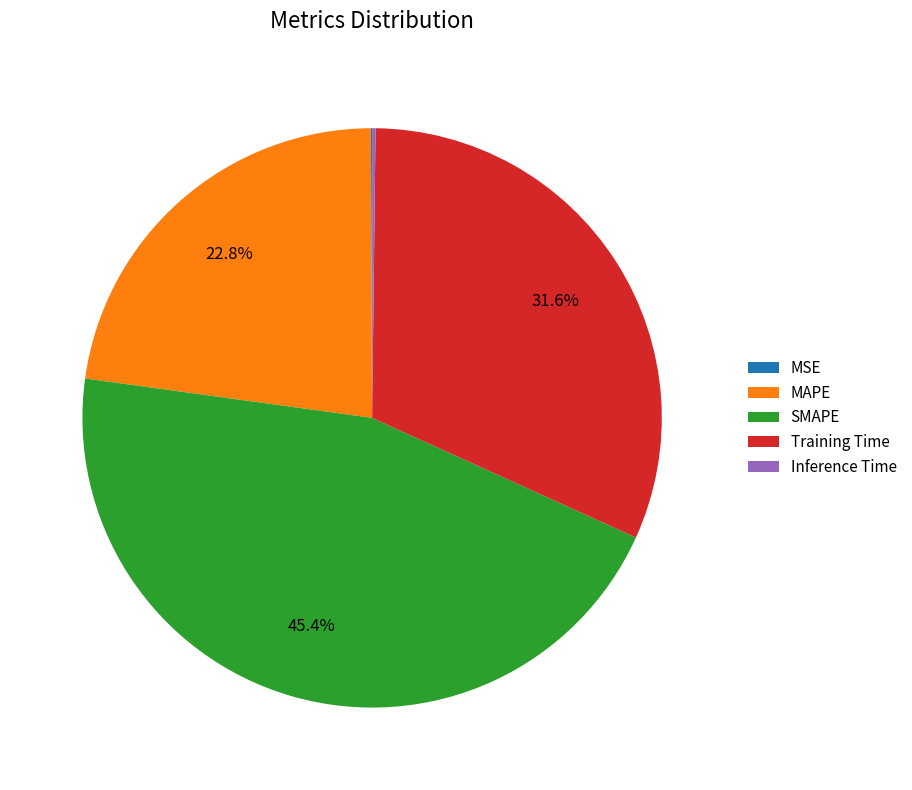

Which category has the biggest portion of the pie?

SMAPE